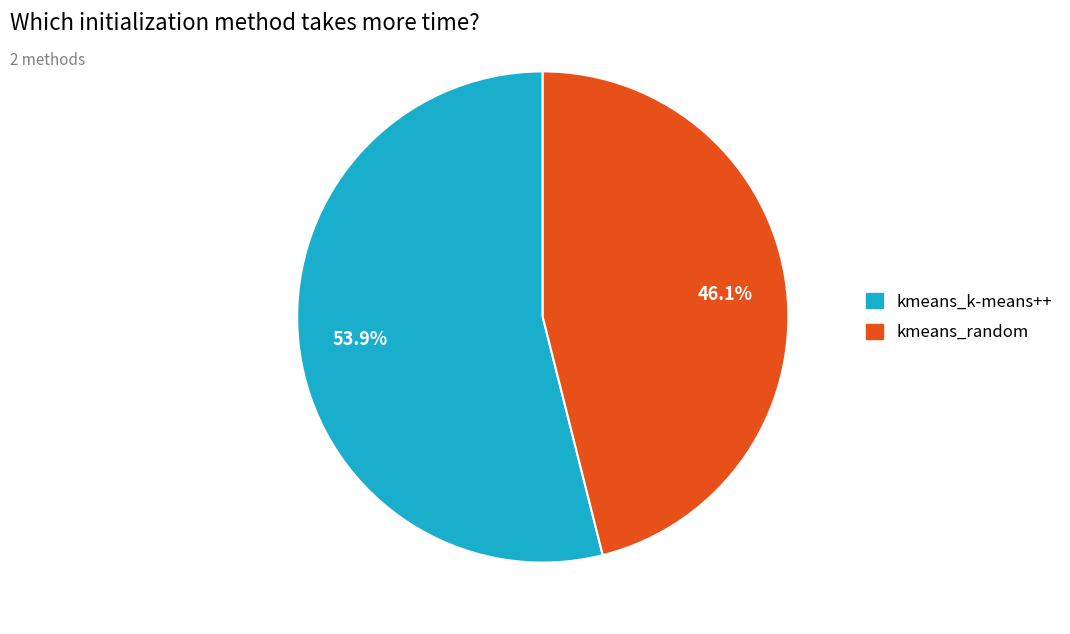

Is there any slice that represents more than half of the pie?

Yes